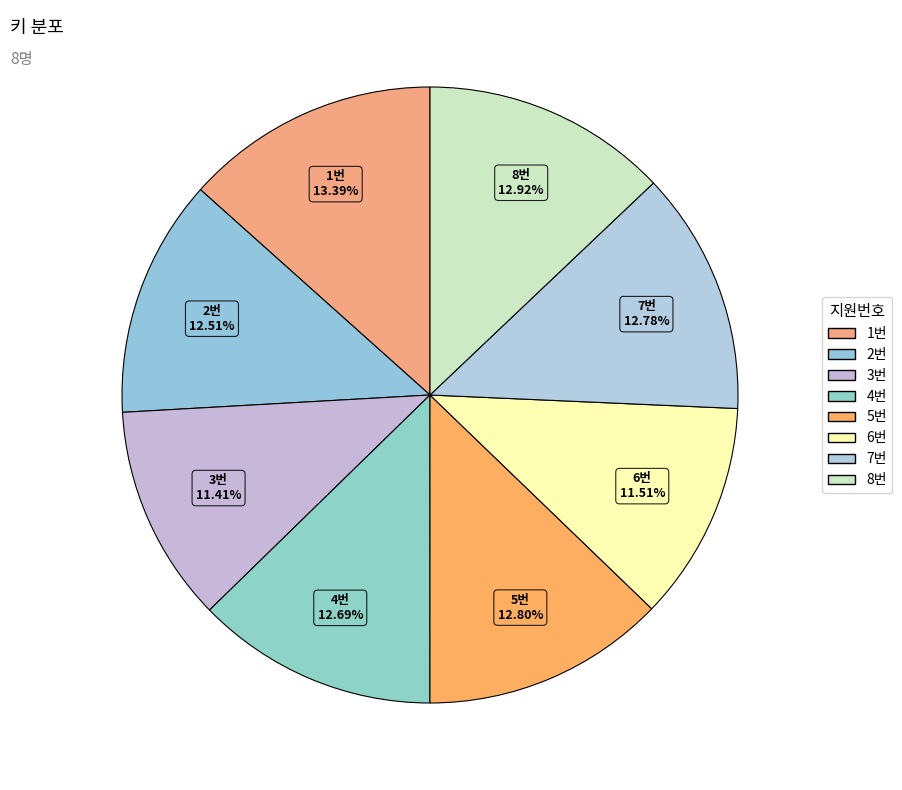

Is the sum of 6번 and 1번 greater than half?

No